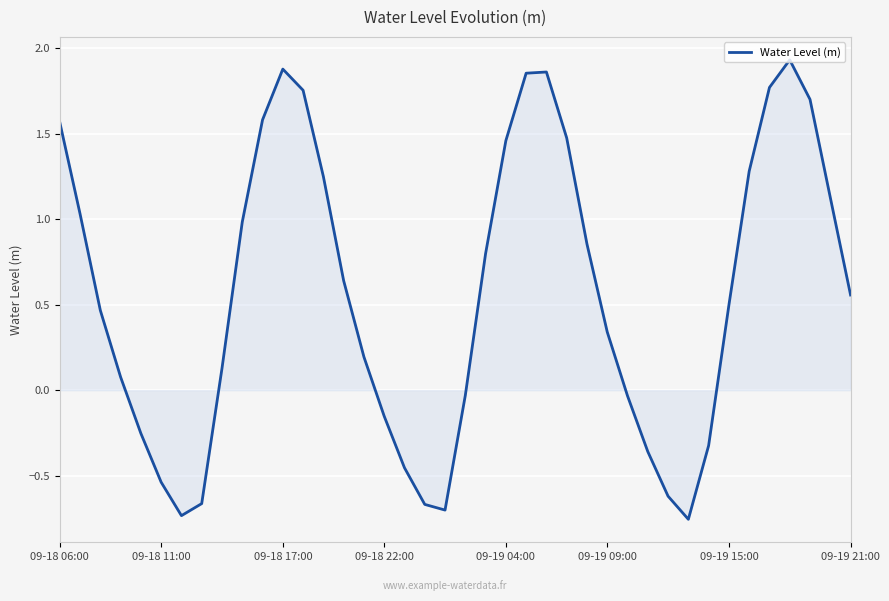

What is the difference between the maximum and minimum values?

2.7